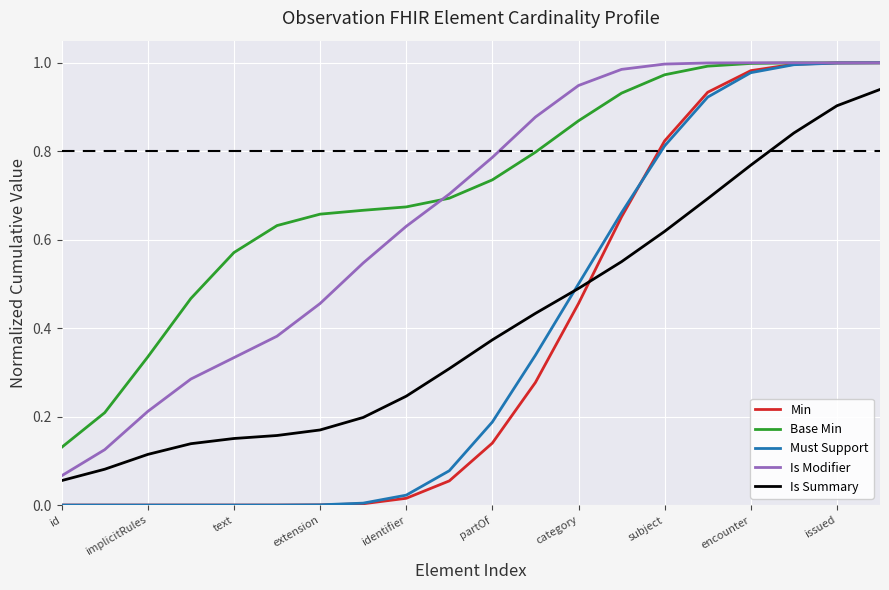

Which series has the largest total across all categories?

Base Min